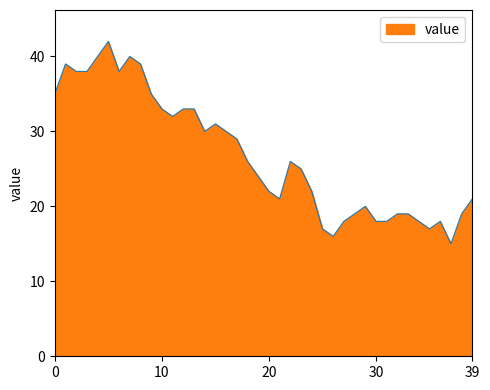

What is the difference between the maximum and minimum values?

27